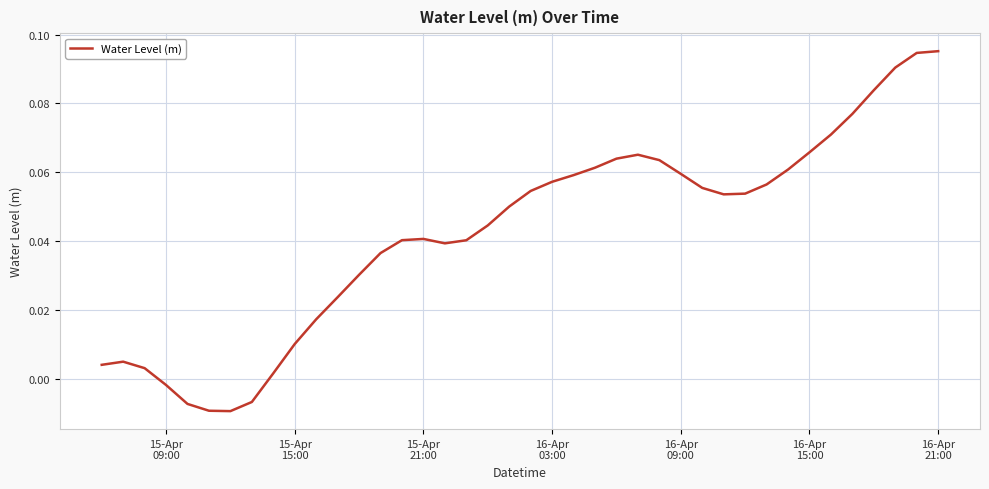

What is the value of the 21st point from the left?

0.1